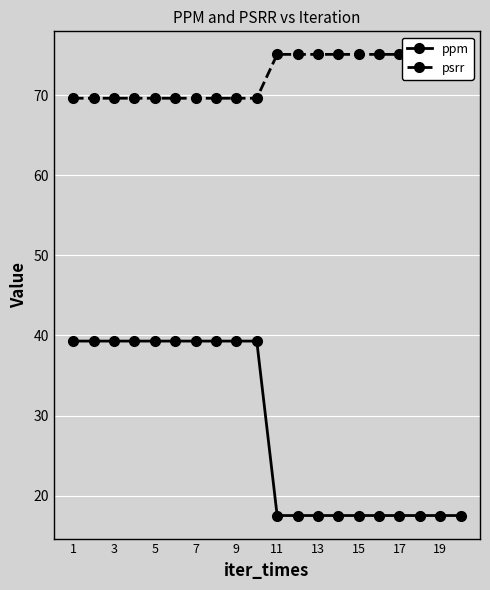

Rank the series by their average value, from highest to lowest.

psrr, ppm